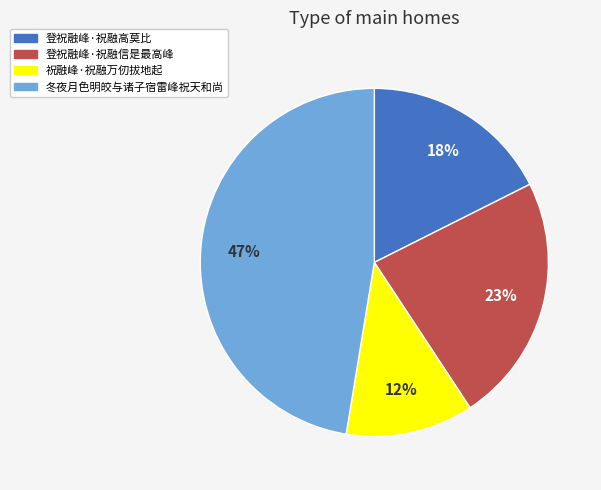

Between 冬夜月色明皎与诸子宿雷峰祝天和尚 and 祝融峰·祝融万仞拔地起, which is larger?

冬夜月色明皎与诸子宿雷峰祝天和尚